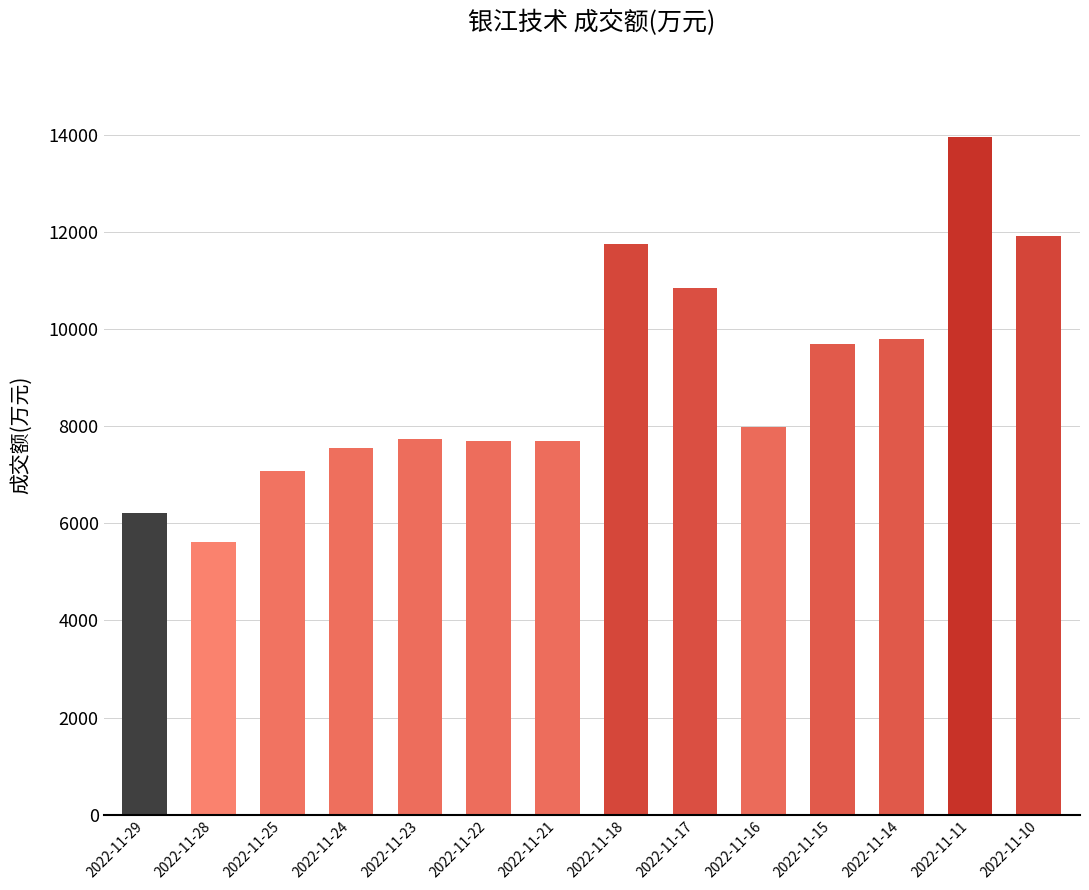

Does the chart contain stacked bars?

No